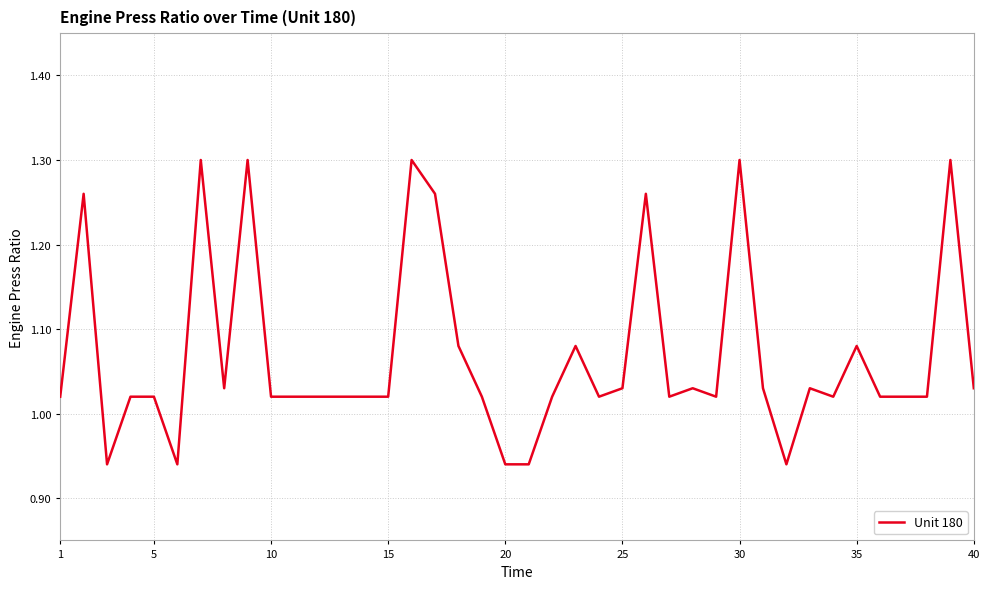

What is the difference between the maximum and minimum values?

0.4